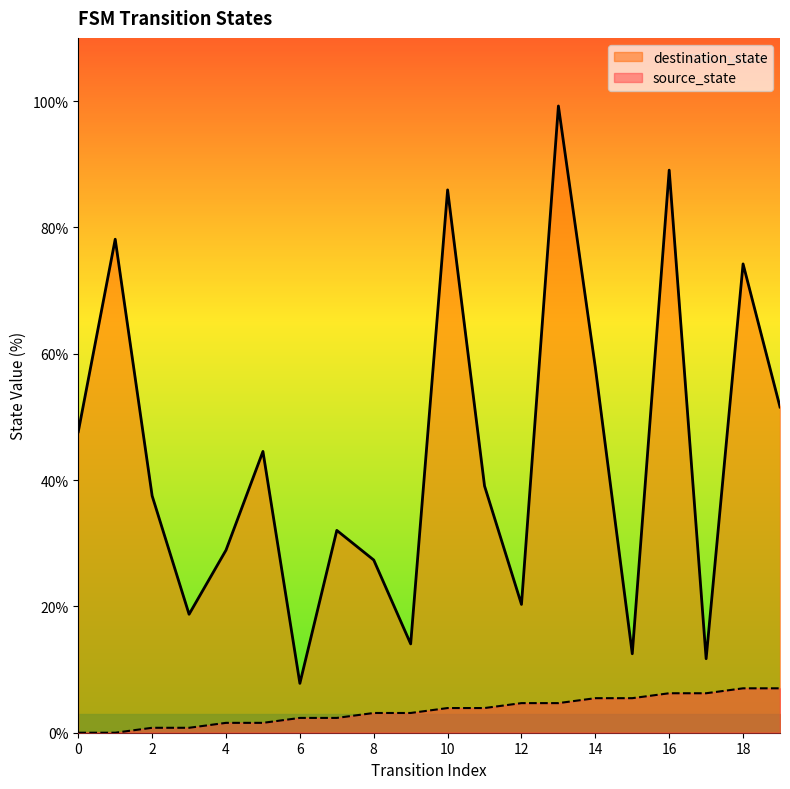

Which category has the lowest value in the destination_state series?

6